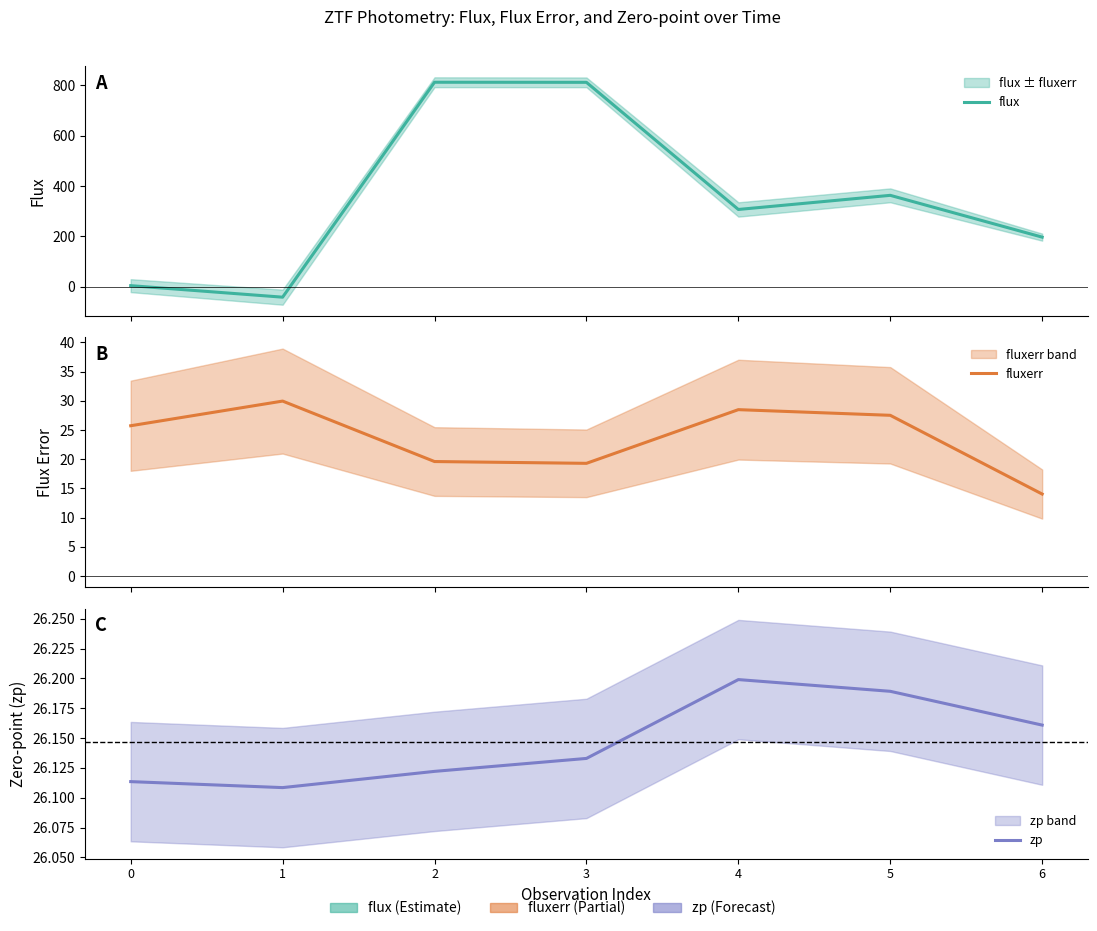

Reading left to right, extract all data points from this chart.

flux: 4.2	-41.6	812.7	812.3	307.0	363.2	197.0
fluxerr: 25.7	30.0	19.6	19.3	28.5	27.5	14.0
zp: 26.1	26.1	26.1	26.1	26.2	26.2	26.2